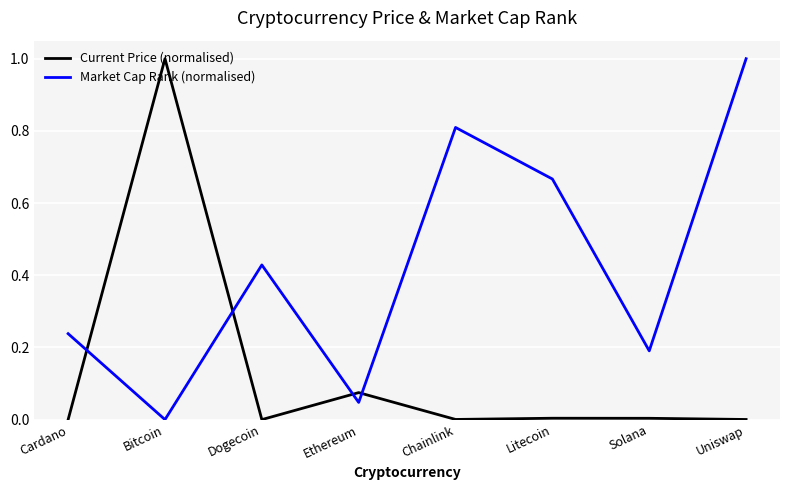

What is the difference between the second highest and second lowest values in the Market Cap Rank (normalised) series?

0.8